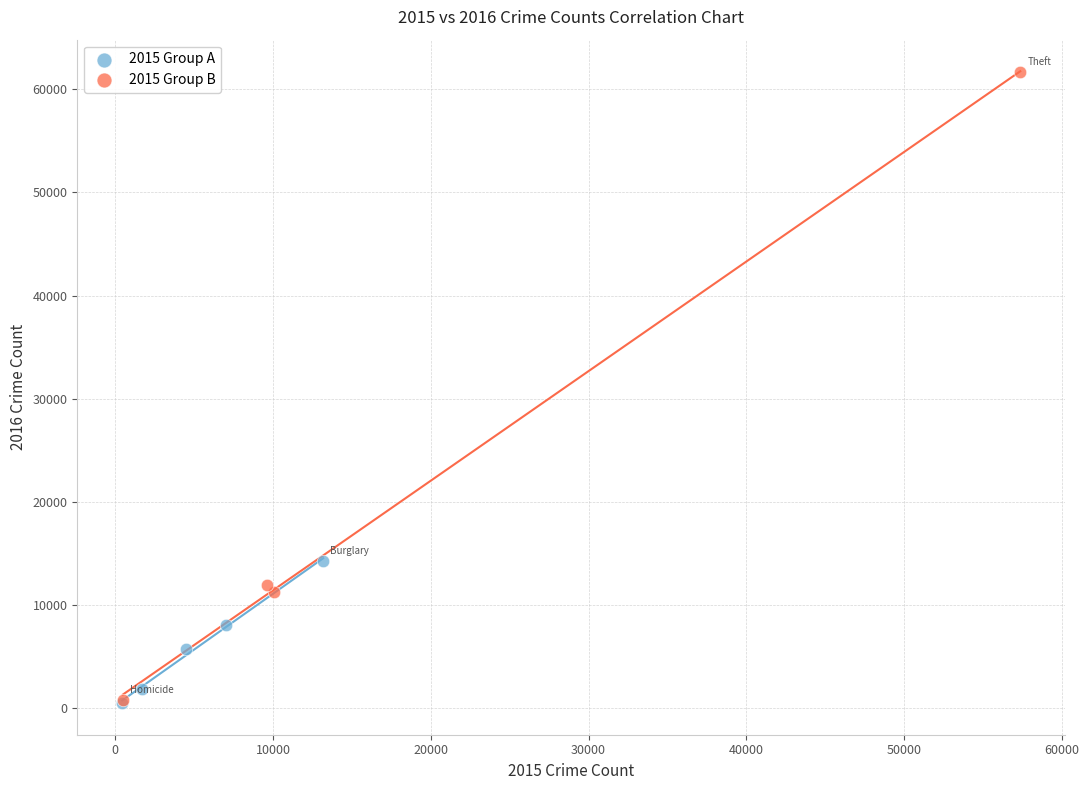

Which series contains the highest Y value?

2015 Group B